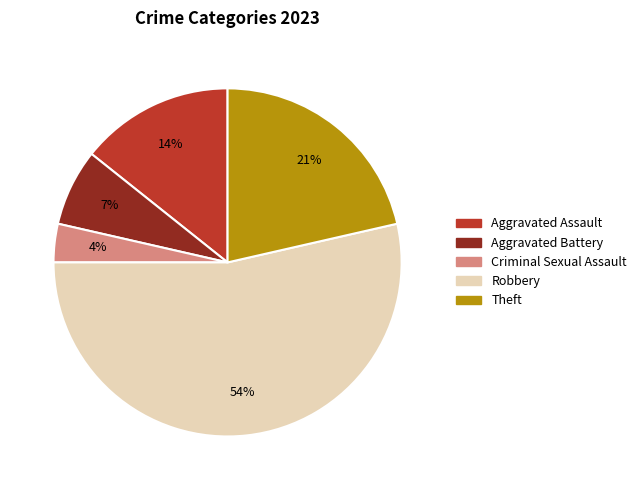

What percentage is the Robbery slice, to the nearest percent?

54%